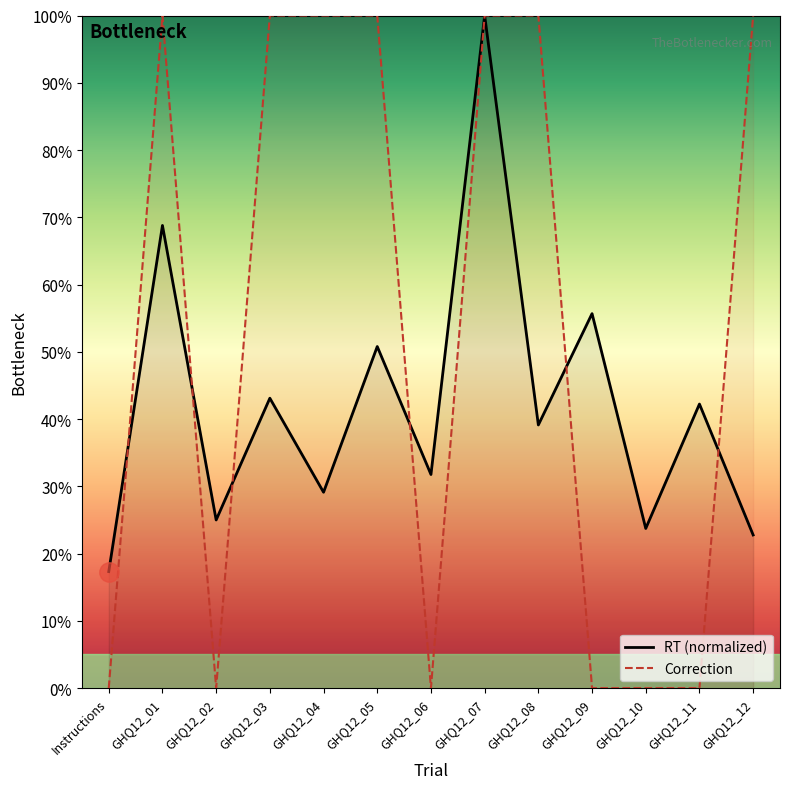

What position from the left is GHQ12_02?

3